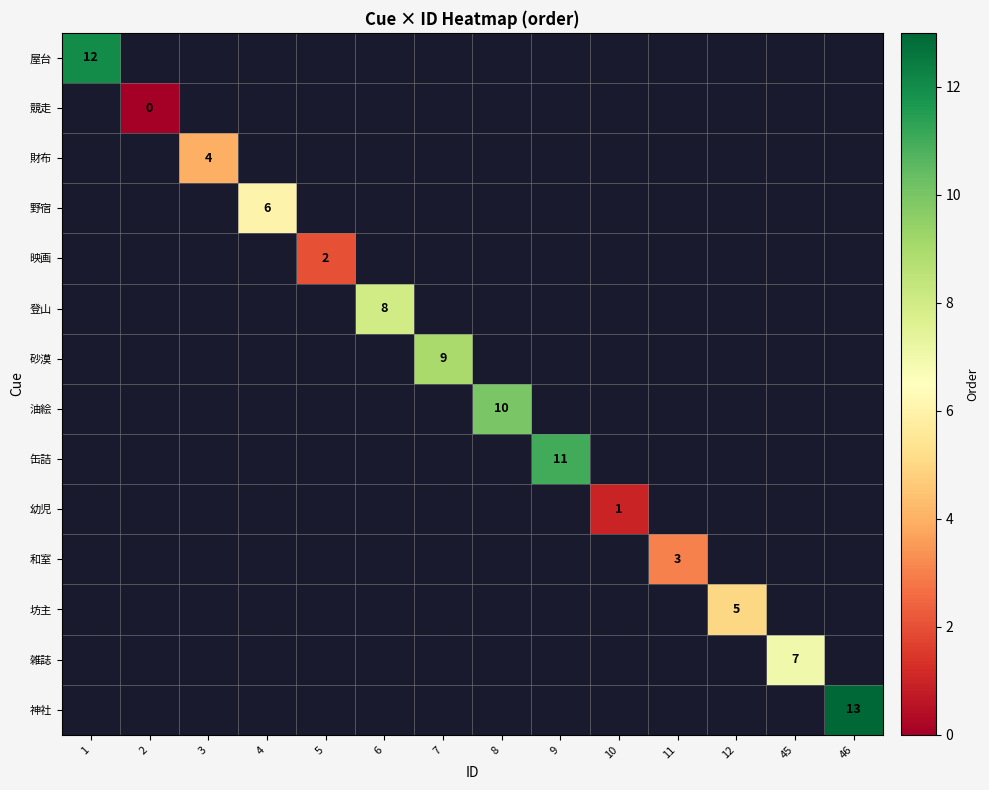

The 財布 series shows 6 at 3. True or false?

False